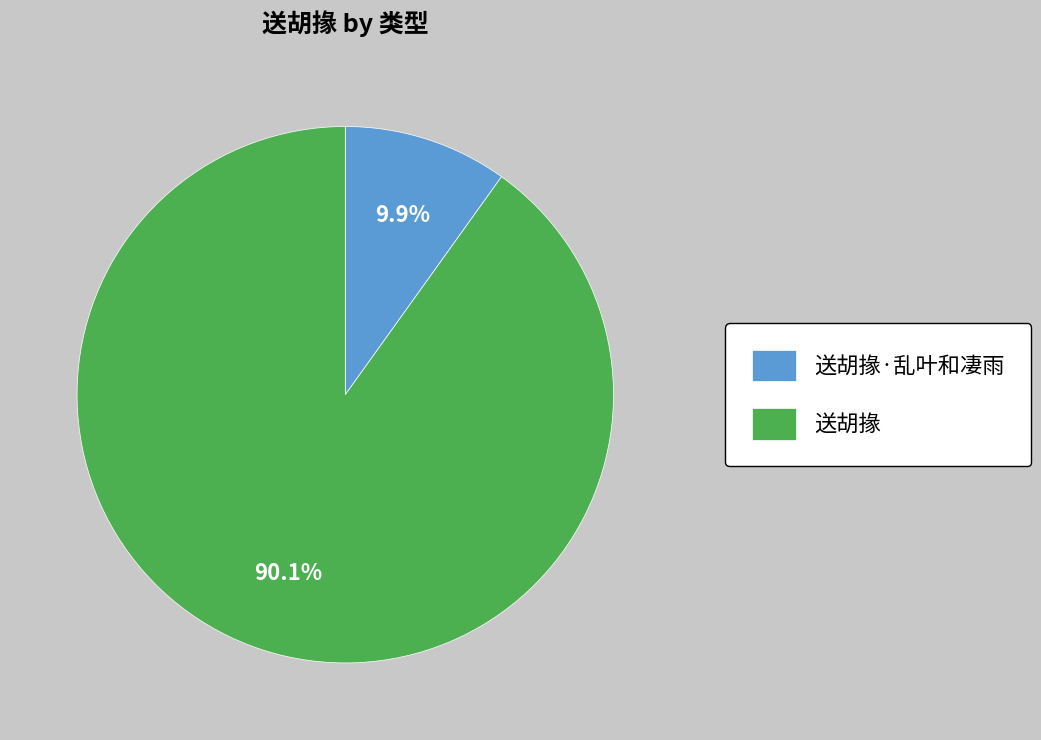

How many segments does this pie chart have?

2